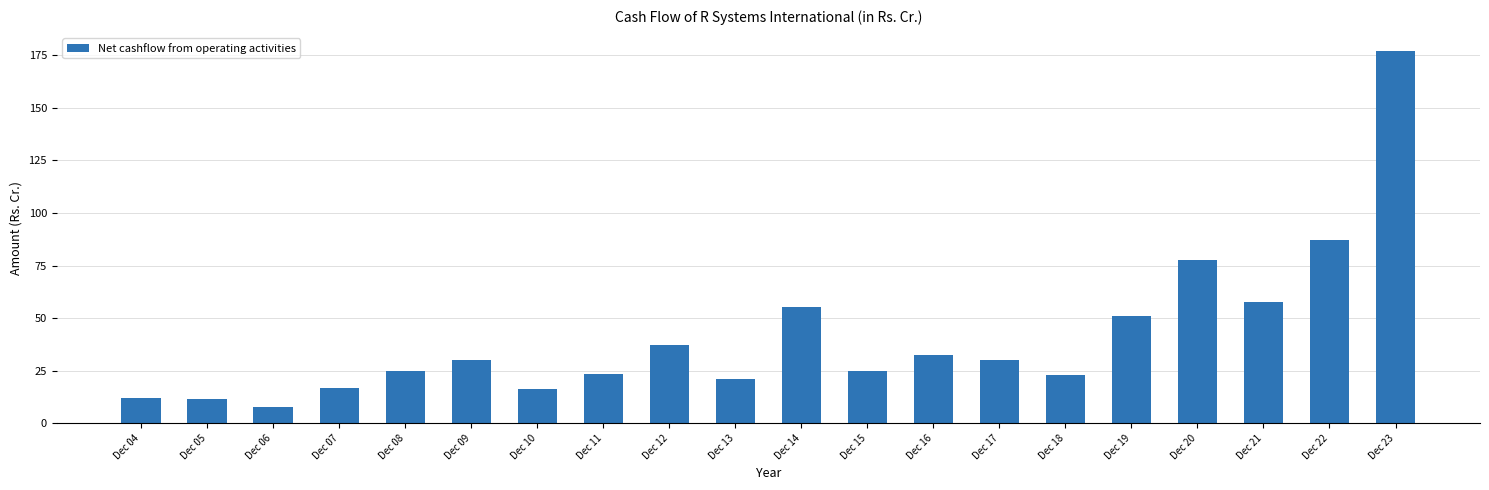

How many categories are shown in the chart?

20